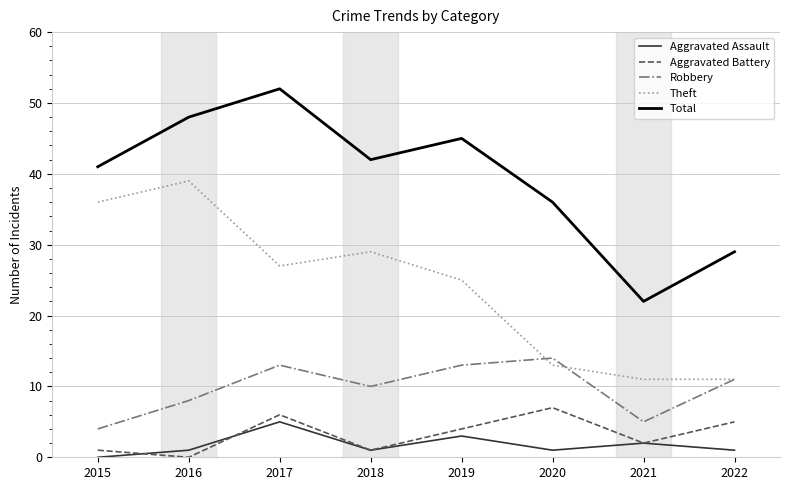

List the series in order of their peak value, highest first.

Total, Theft, Robbery, Aggravated Battery, Aggravated Assault